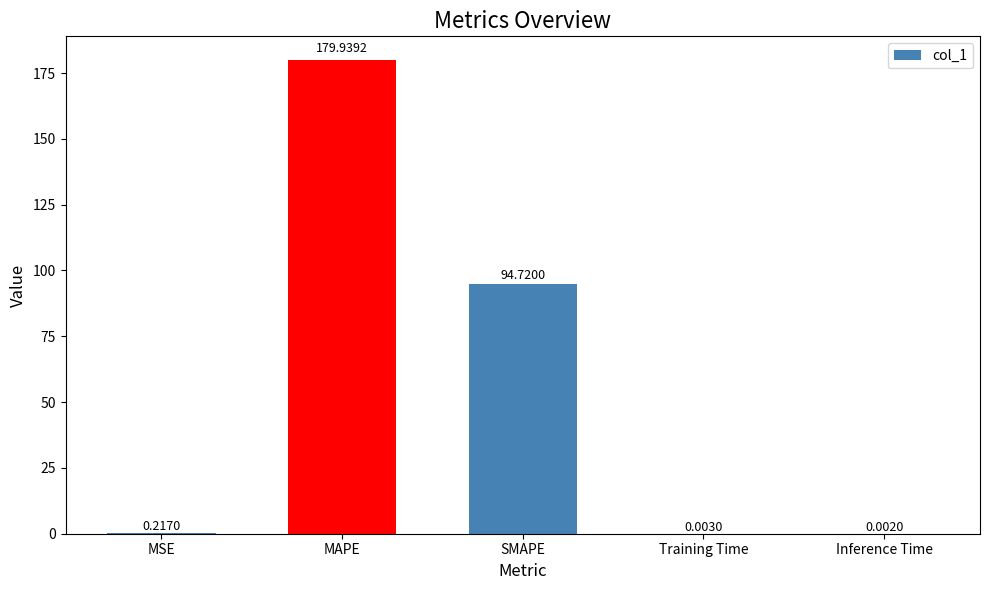

What is the change in value from SMAPE to Inference Time?

-94.7